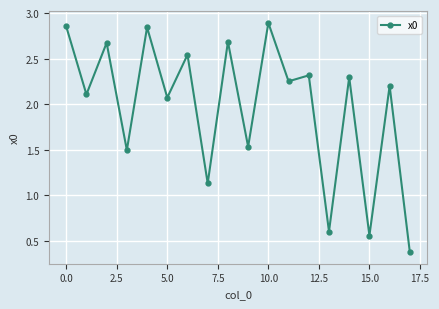

What is the average value?

2.0